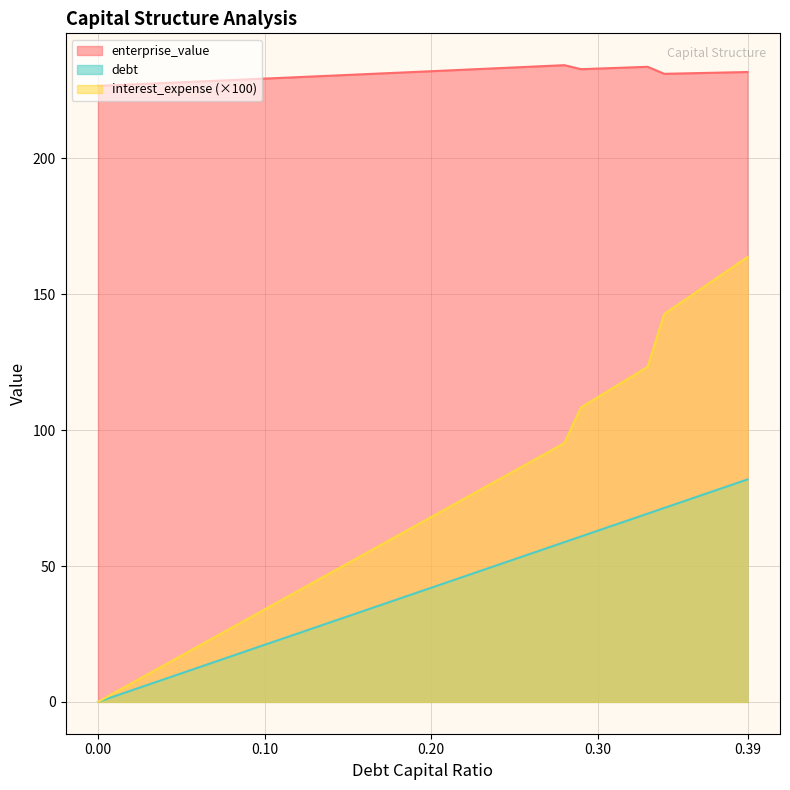

What is the sum of all enterprise_value values?

9238.0